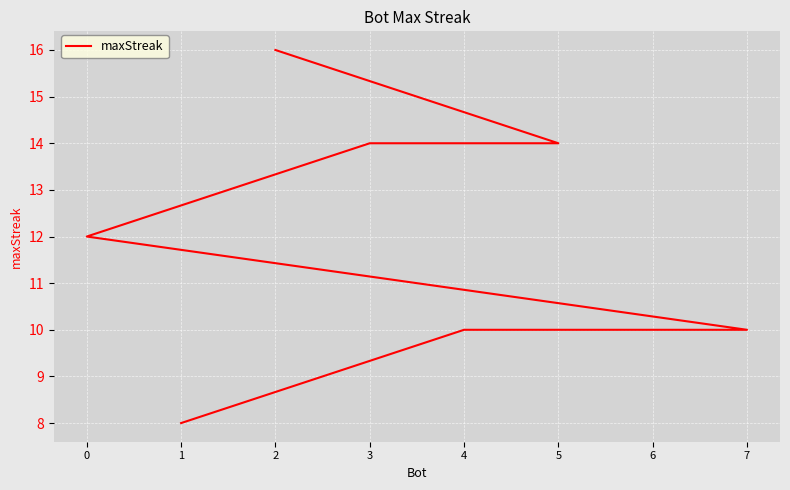

List the labels in order of value, smallest first.

1, 7, 6, 4, 0, 5, 3, 2